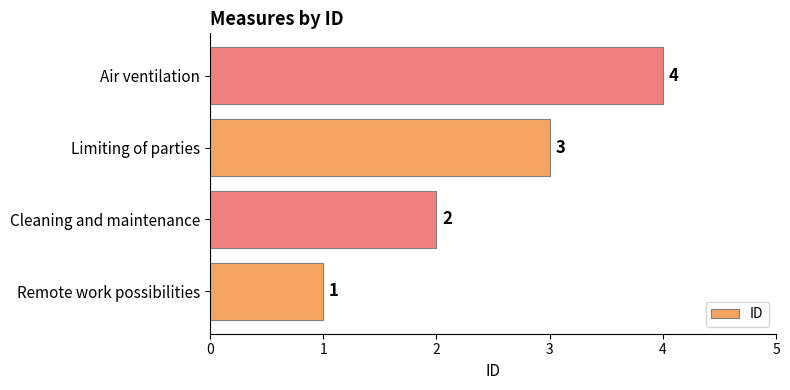

The value at Cleaning and maintenance is 2. True or false?

True